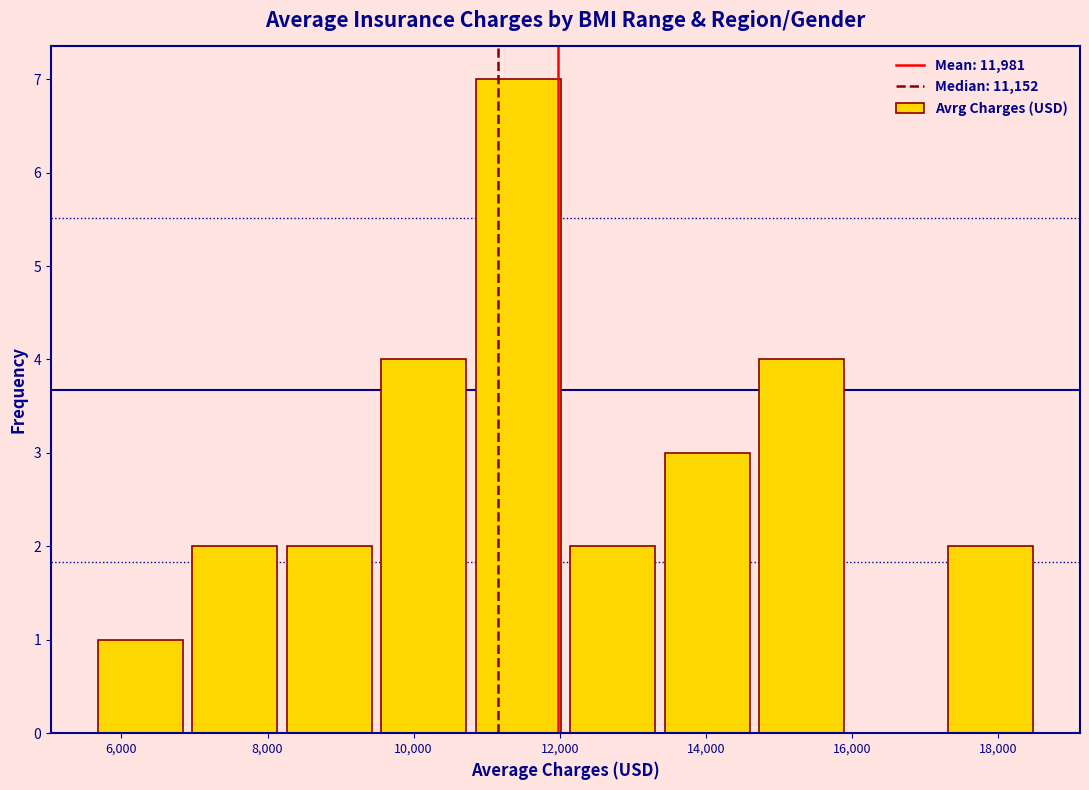

Reading left to right, transcribe this chart: for each bar, give the range it covers on the x-axis and its height. Neither the bar edges nor the heights are printed on the chart, so give them approximately, as read against the axes.

5600 to 7000: 1
7000 to 8200: 2
8200 to 9400: 2
9400 to 10800: 4
10800 to 12000: 7
12000 to 13400: 2
13400 to 14600: 3
14600 to 16000: 4
16000 to 17200: 0
17200 to 18600: 2